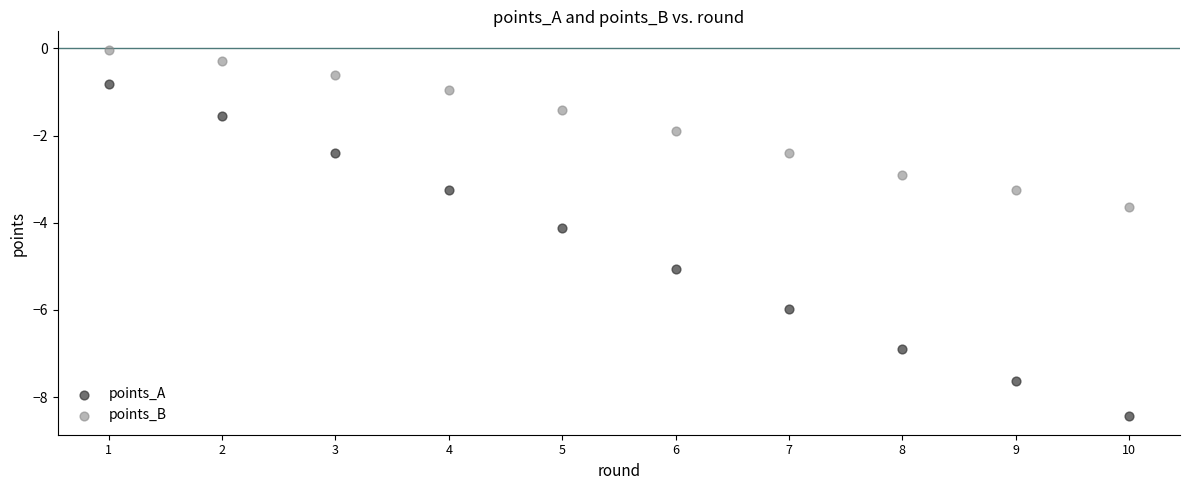

Across all data points, what is the range of X values (max minus min)?

9.0